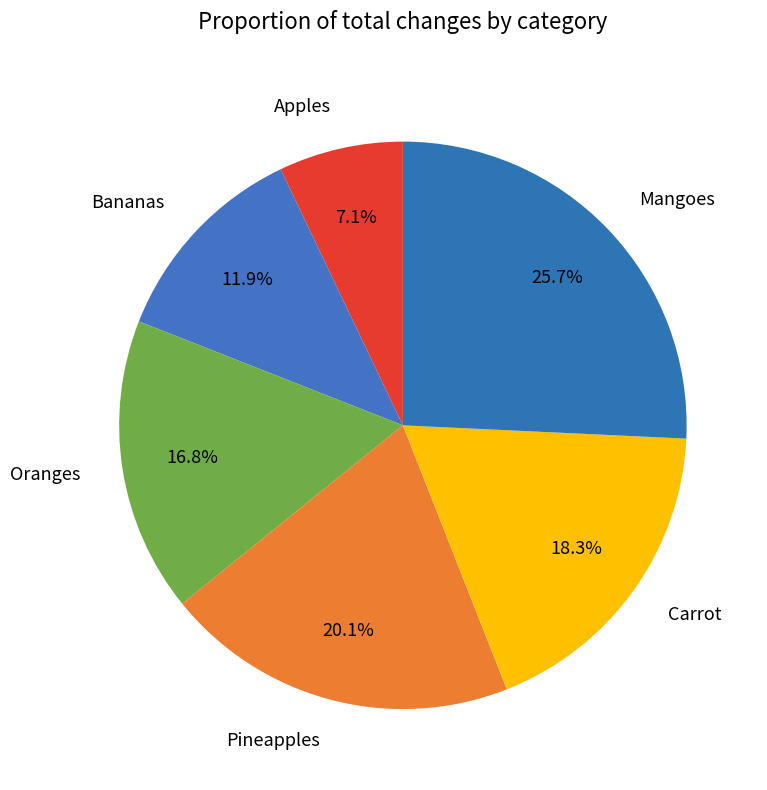

To the nearest percent, what percentage of the pie is Bananas?

12%